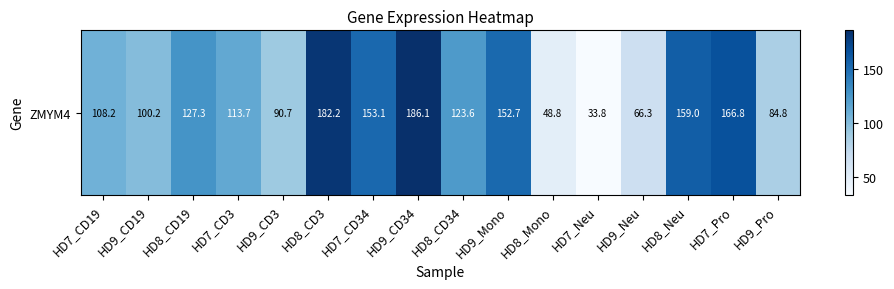

Between HD8_Neu and HD7_Pro, which is larger?

HD7_Pro